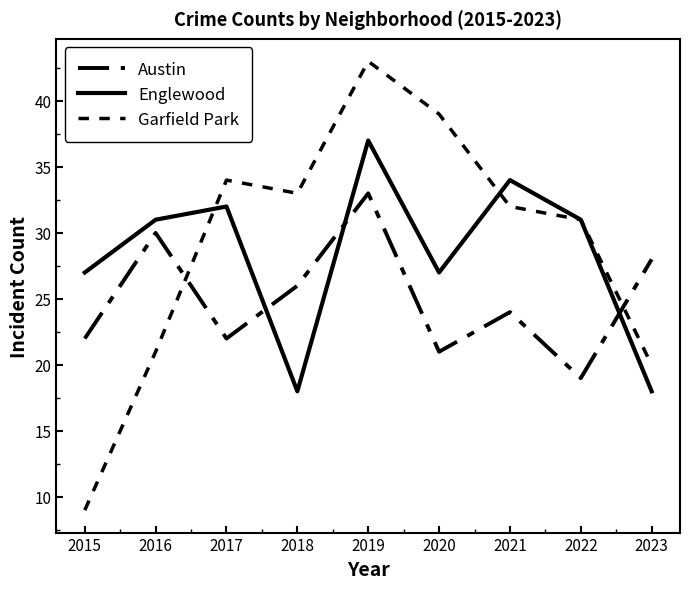

Which series has the widest spread of values?

Garfield Park